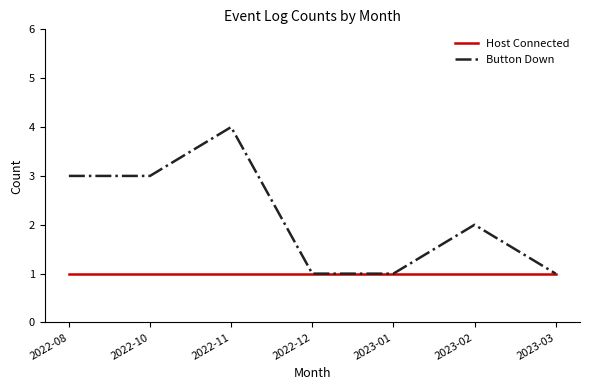

What position from the right is 2022-11?

5